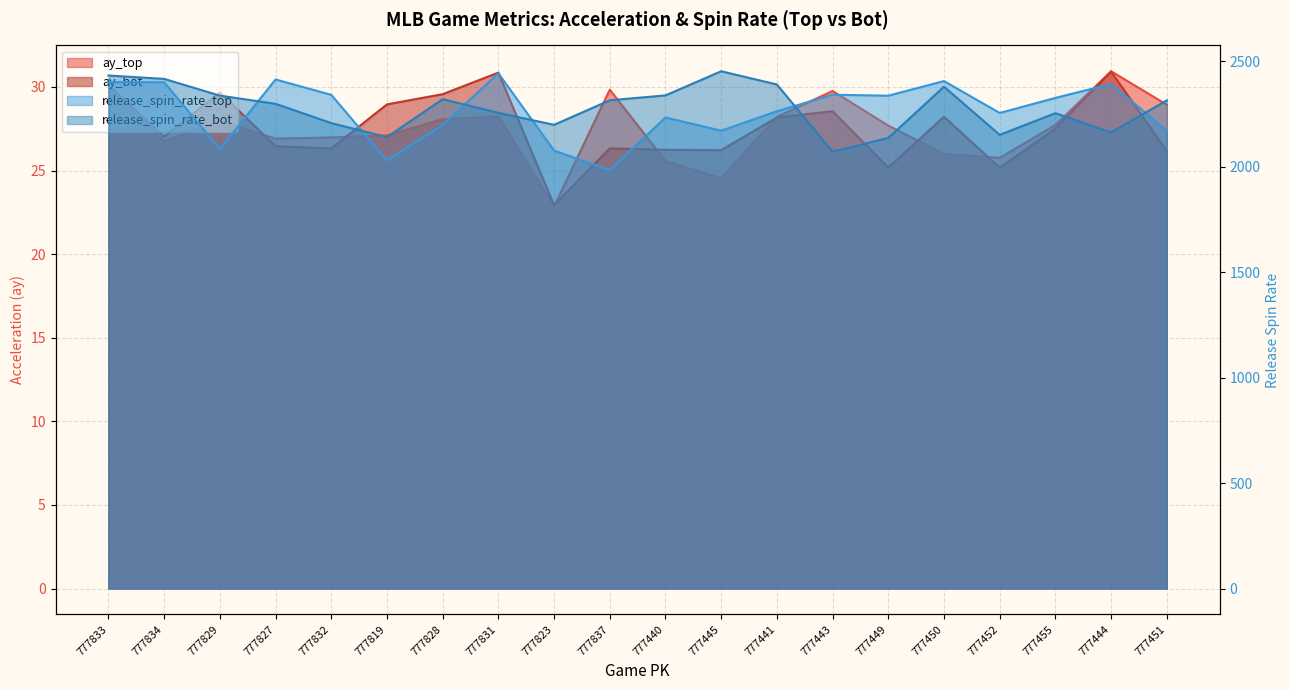

The release_spin_rate_top series shows 2084.4 at 777829. True or false?

True